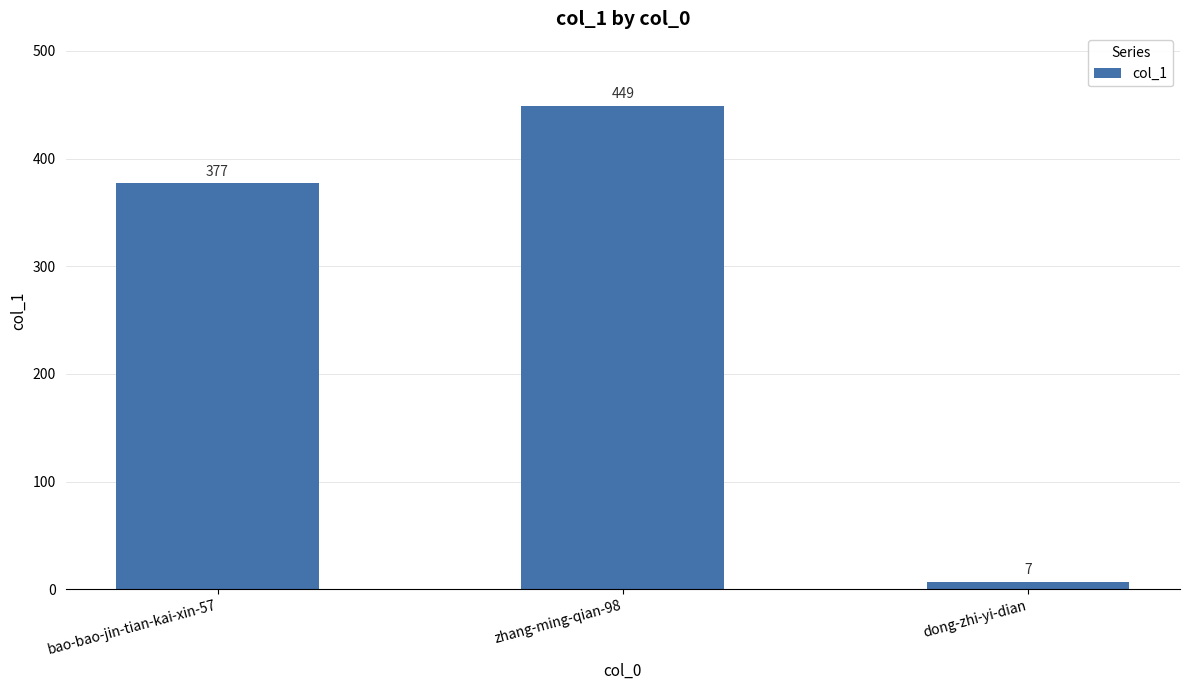

Does the chart contain any negative values?

No